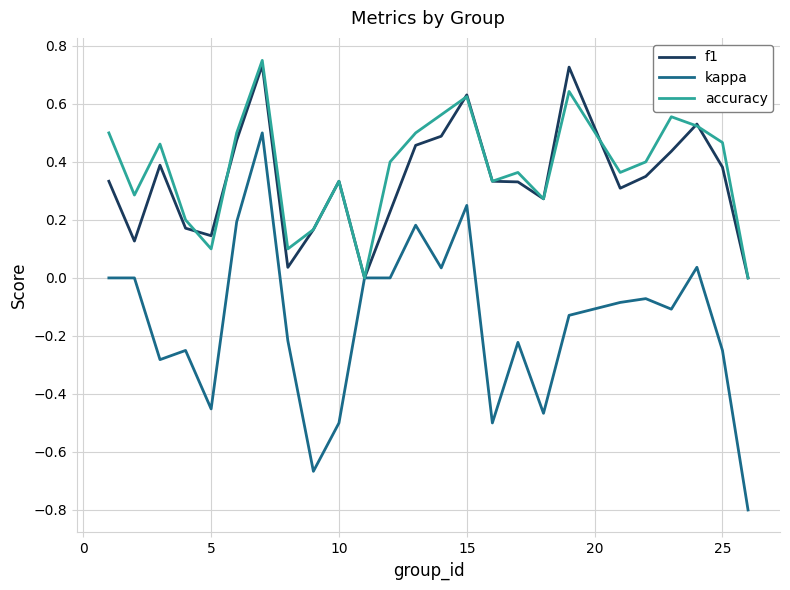

Which series has the largest range (max minus min)?

kappa